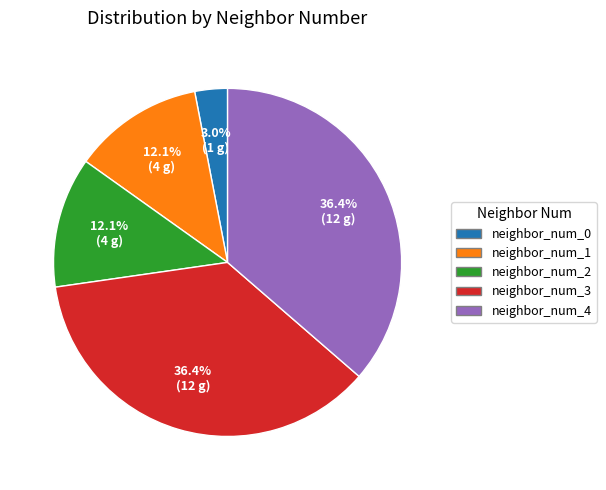

What is the smallest slice in the pie chart?

neighbor_num_0